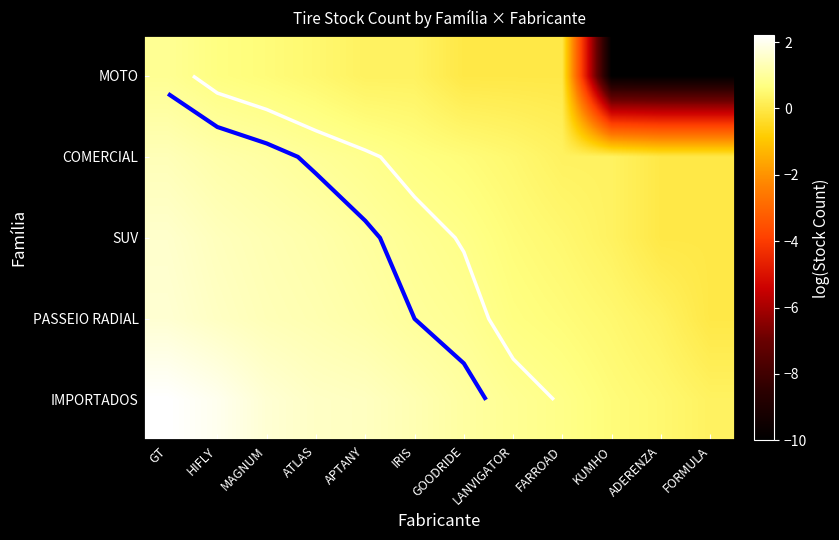

Between IRIS and ATLAS, which is larger?

ATLAS